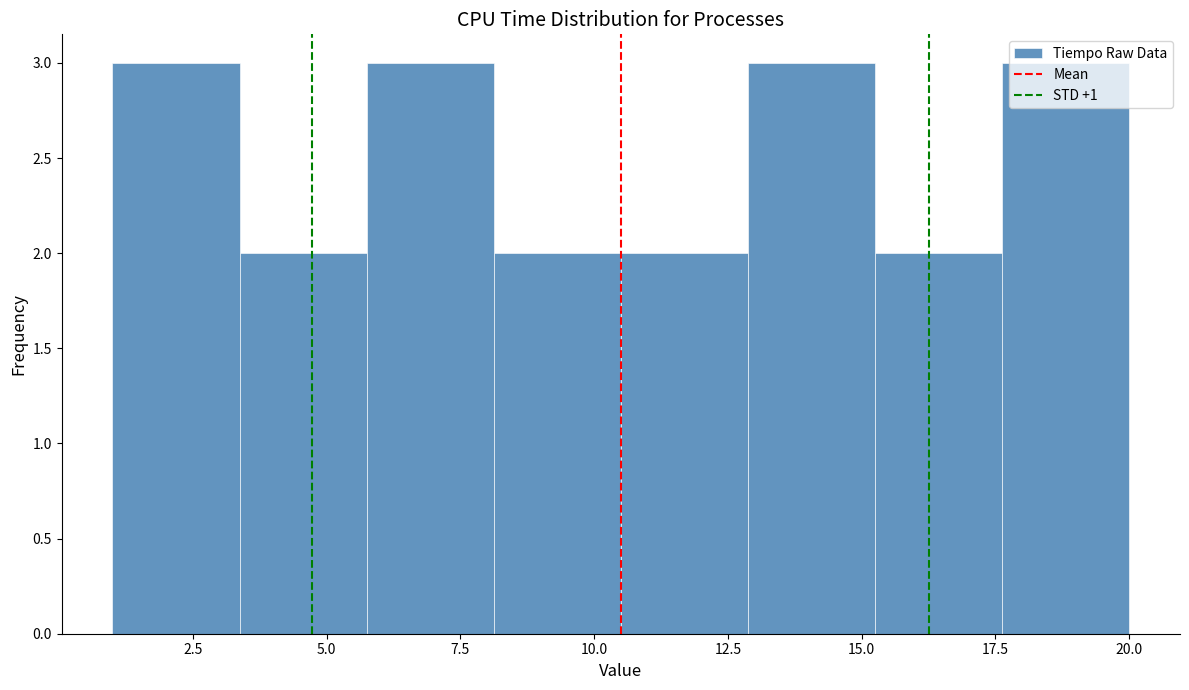

Reading left to right, list every bar in this chart as the range it spans on the x-axis followed by its height. Neither the bar edges nor the heights are printed on the chart, so give them approximately, as read against the axes.

1.0 to 3.5: 3
3.5 to 6.0: 2
6.0 to 8.0: 3
8.0 to 10.5: 2
10.5 to 13.0: 2
13.0 to 15.5: 3
15.5 to 17.5: 2
17.5 to 20.0: 3